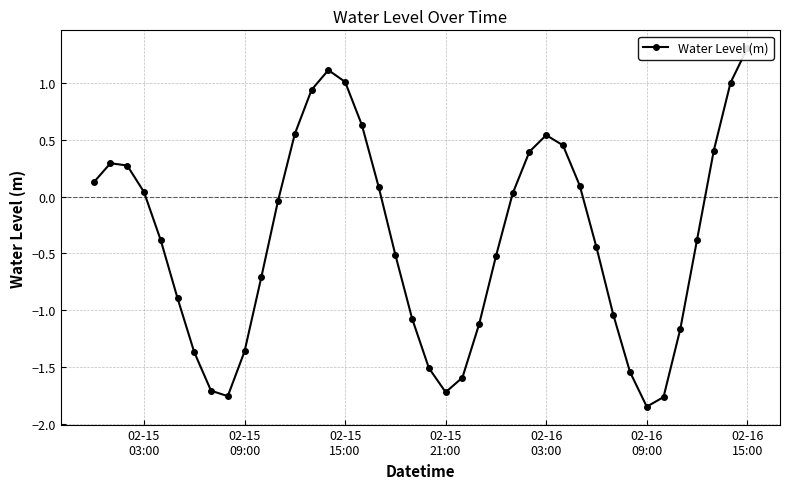

How many points are higher than both their immediate neighbors (excluding endpoints)?

3